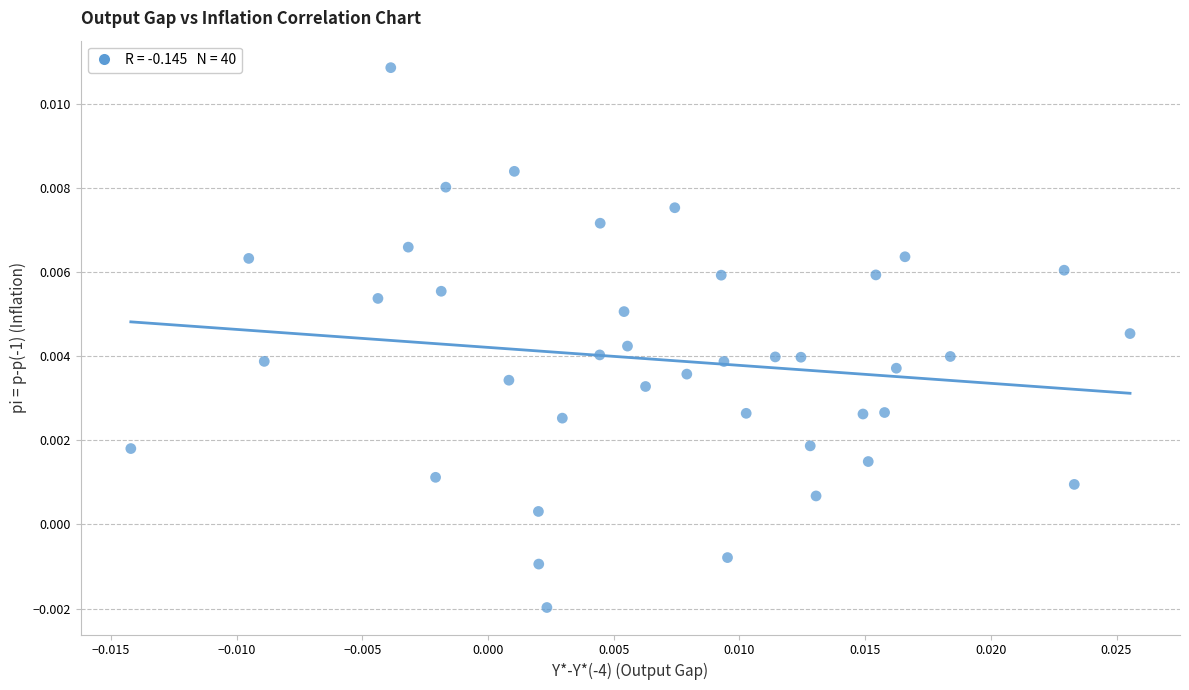

How many data points are displayed?

40